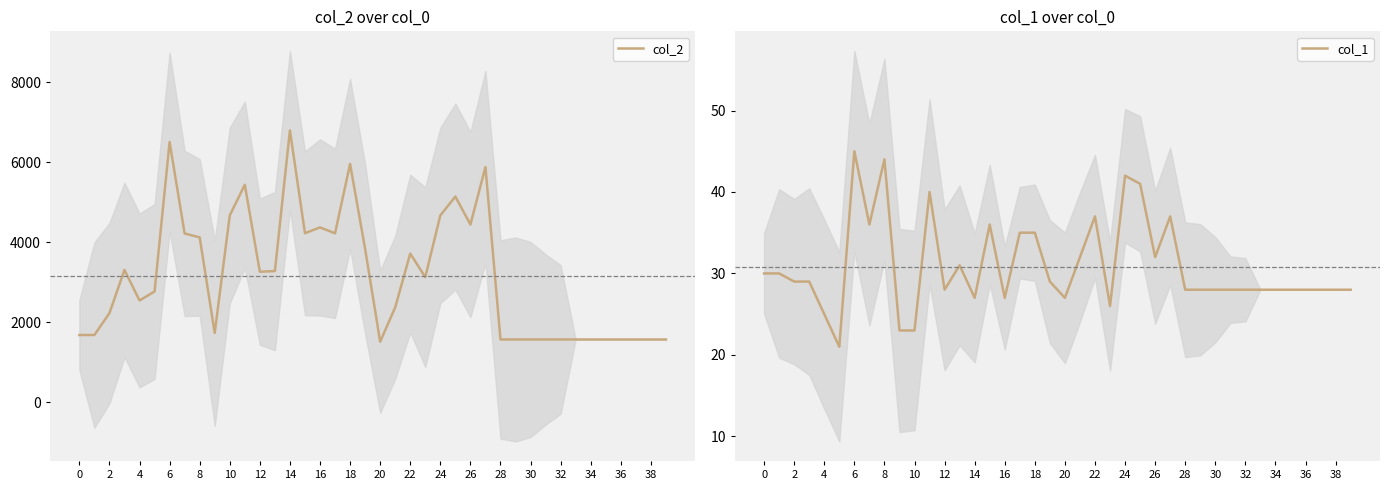

What value does the col_1 series have at 4, to the nearest 5?

25